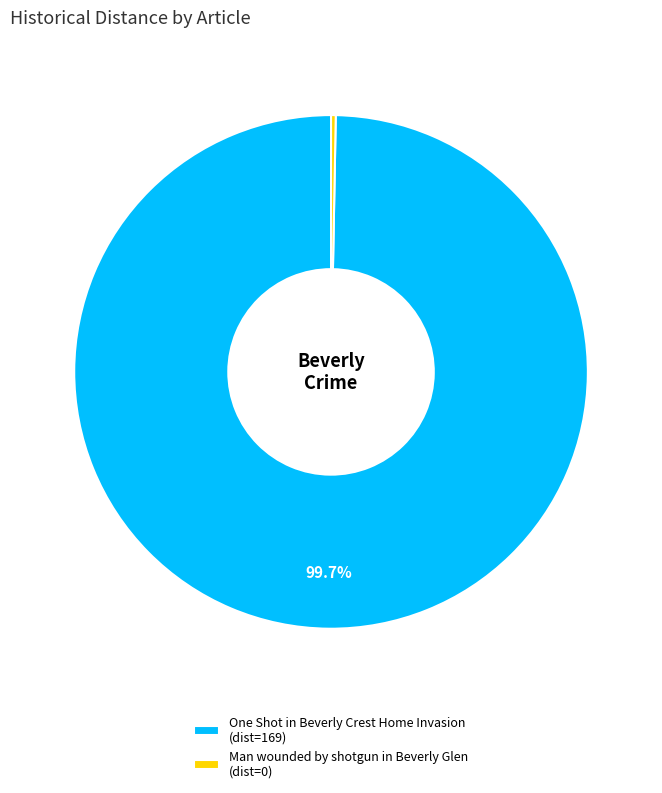

Which category has the biggest portion of the pie?

One Shot in Beverly Crest Home Invasion